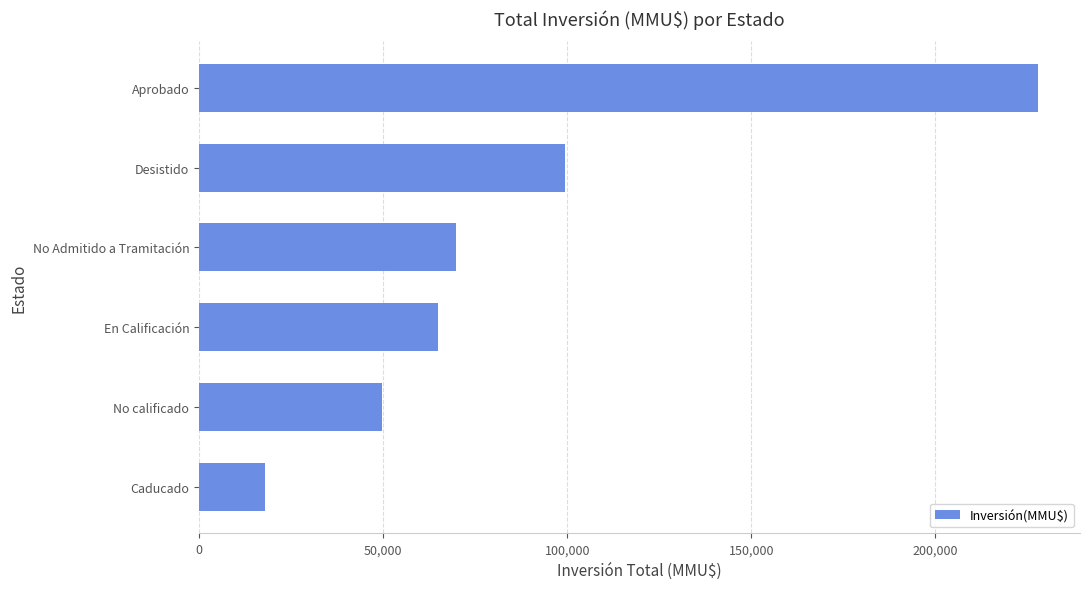

What is the change in value from Aprobado to Desistido?

-128367